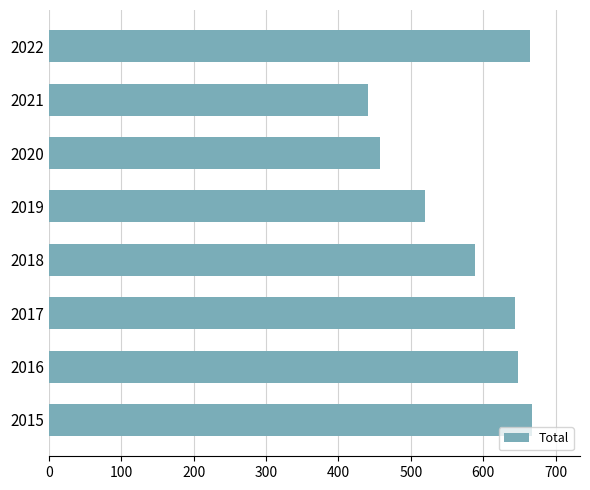

The value at 2022 is 665. True or false?

True